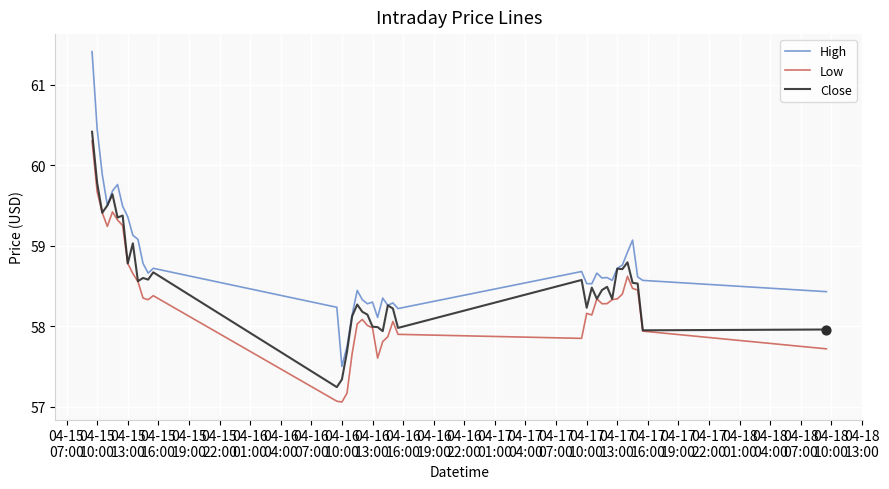

Which series has the widest spread of values?

High